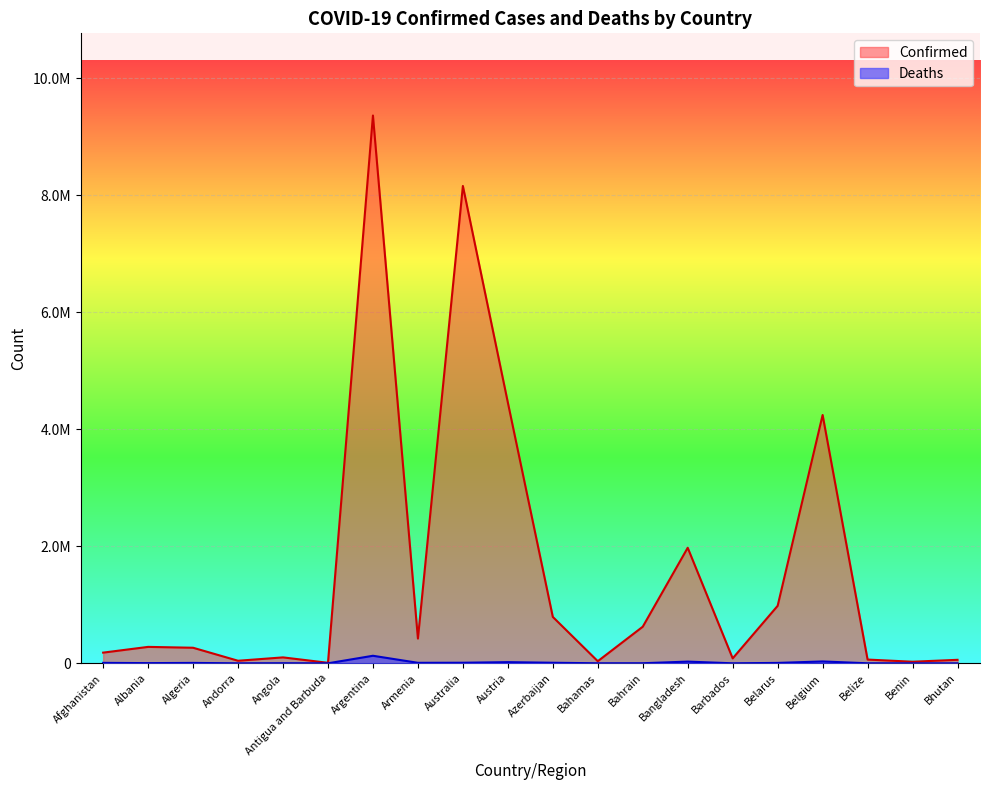

List the labels in order of Deaths value, smallest first.

Bhutan, Antigua and Barbuda, Andorra, Benin, Barbados, Belize, Bahamas, Bahrain, Angola, Albania, Algeria, Belarus, Afghanistan, Armenia, Azerbaijan, Australia, Austria, Bangladesh, Belgium, Argentina